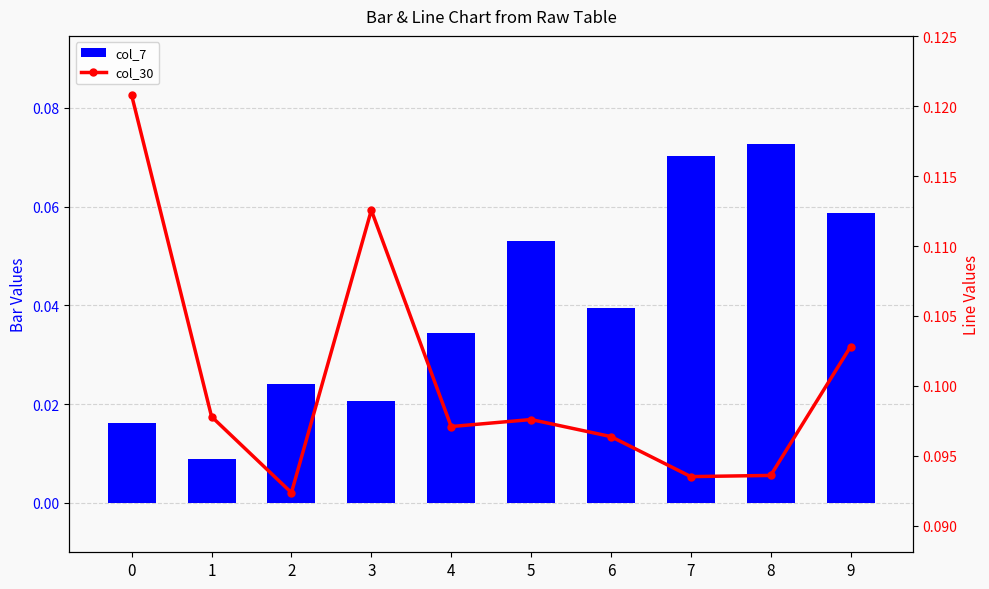

What is the approximate value of col_30 at 1?

0.1